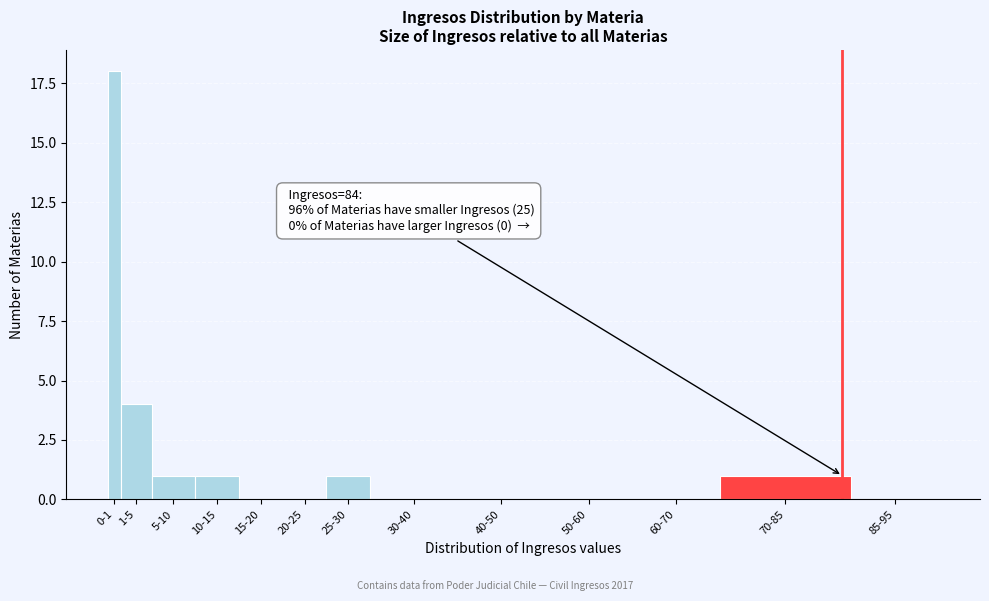

Reading left to right, what are all the values shown in this chart?

0-1=18	1-5=4	5-10=1	10-15=1	15-20=0	20-25=0	25-30=1	30-40=0	40-50=0	50-60=0	60-70=0	70-85=1	85-95=0